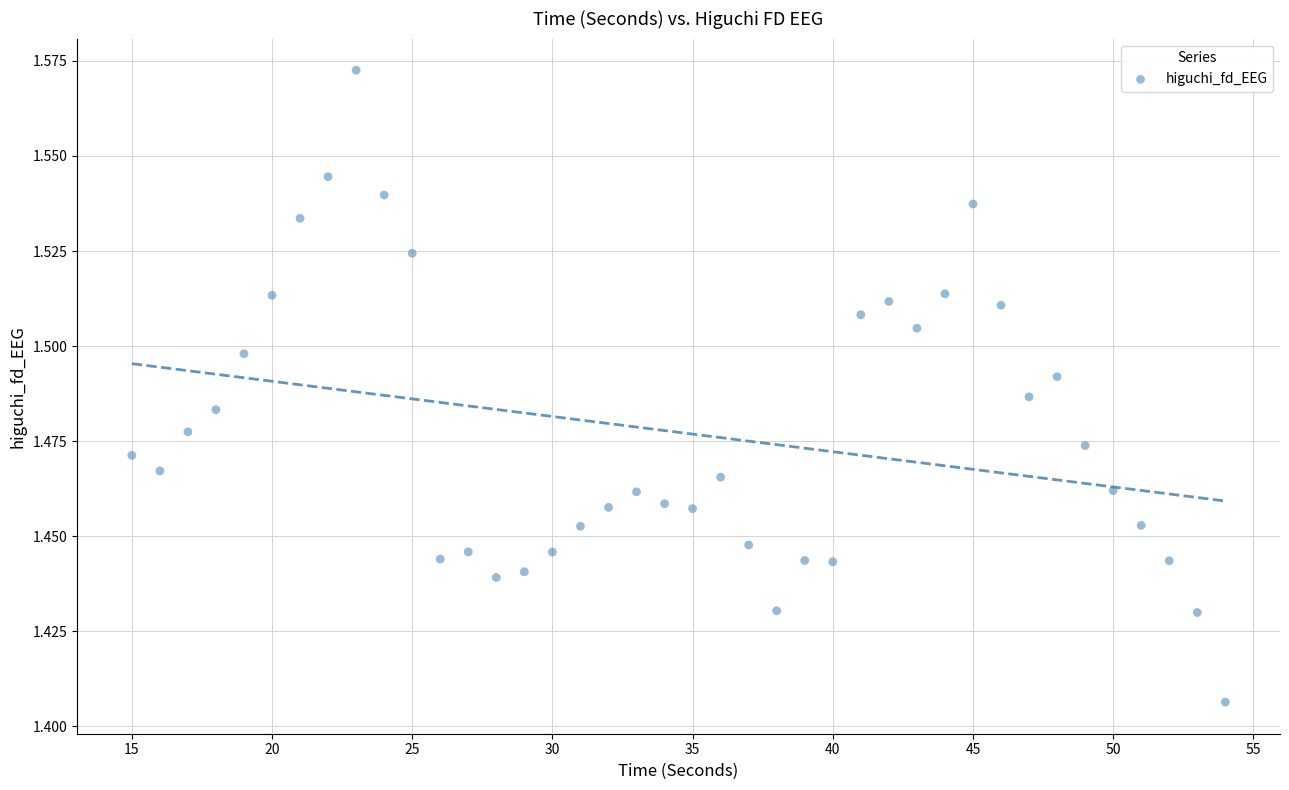

What is the range of X values (max minus min)?

39.0